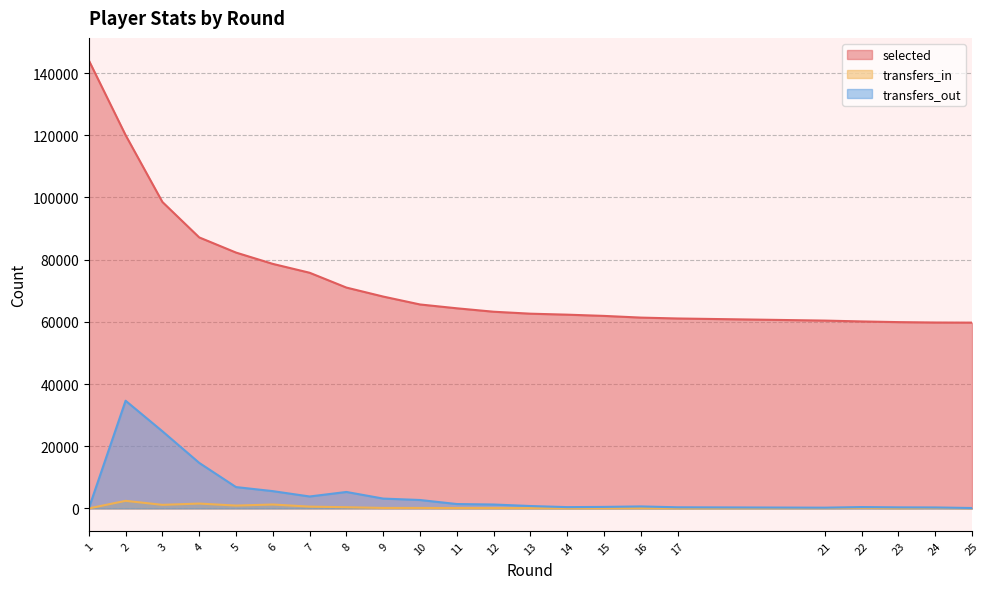

At which category does transfers_in reach its first local valley?

3